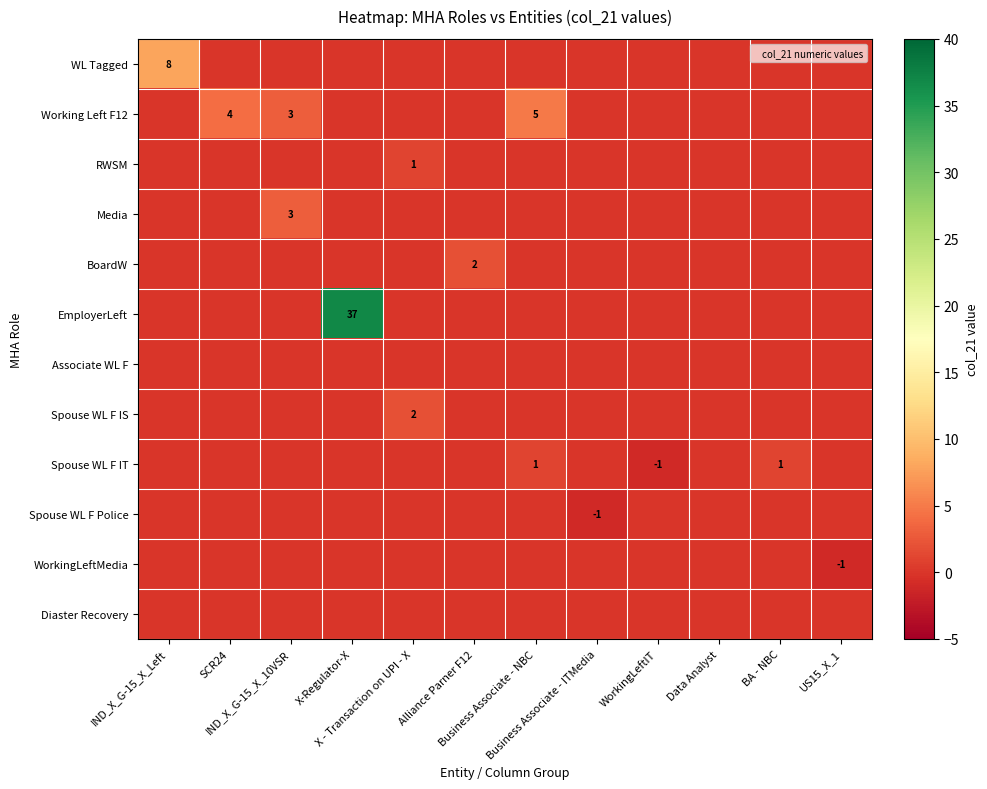

At which category is the sum across all series the highest?

X-Regulator-X